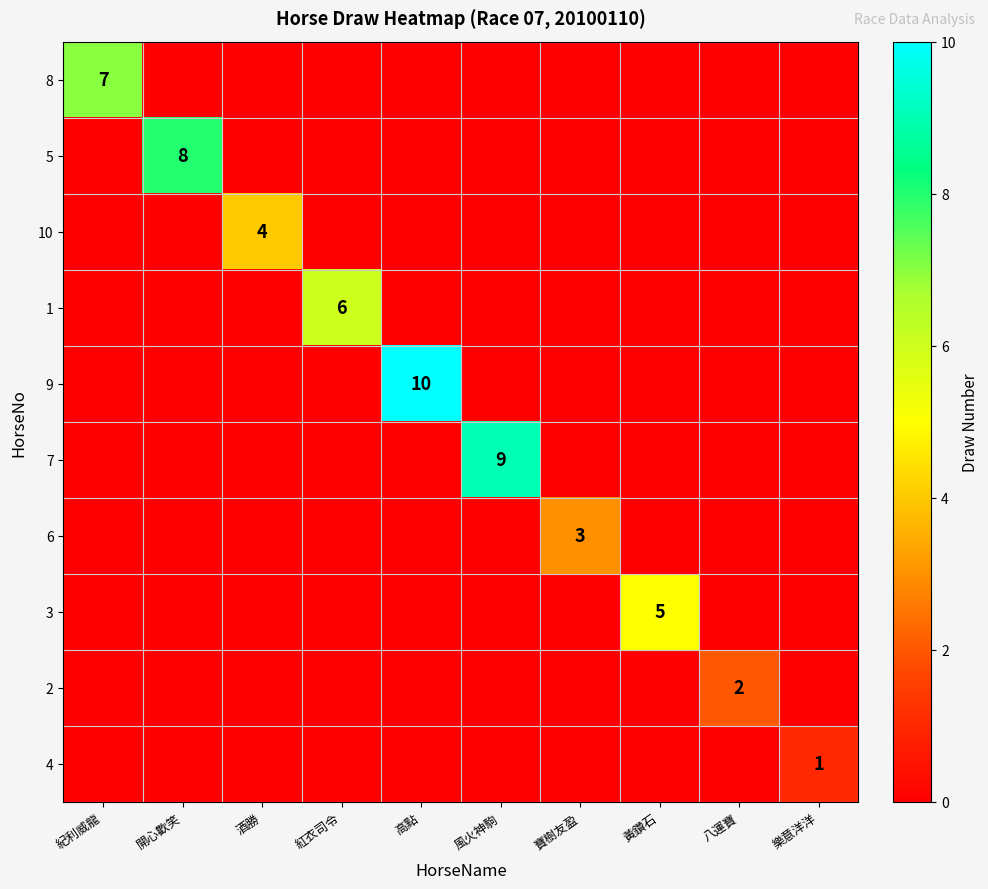

True or false: 5 has a value of 2 at 開心歡笑.

False